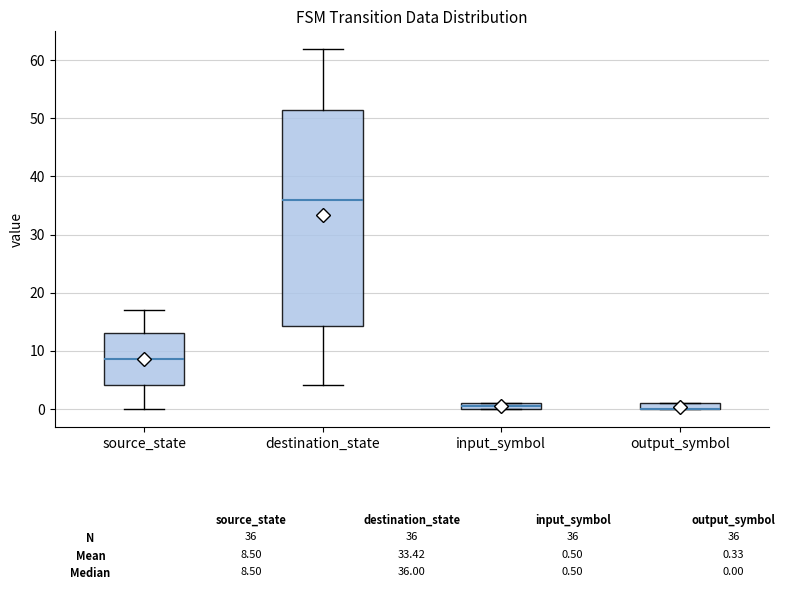

Comparing the boxes themselves (not the whiskers), which one is the tallest?

destination_state